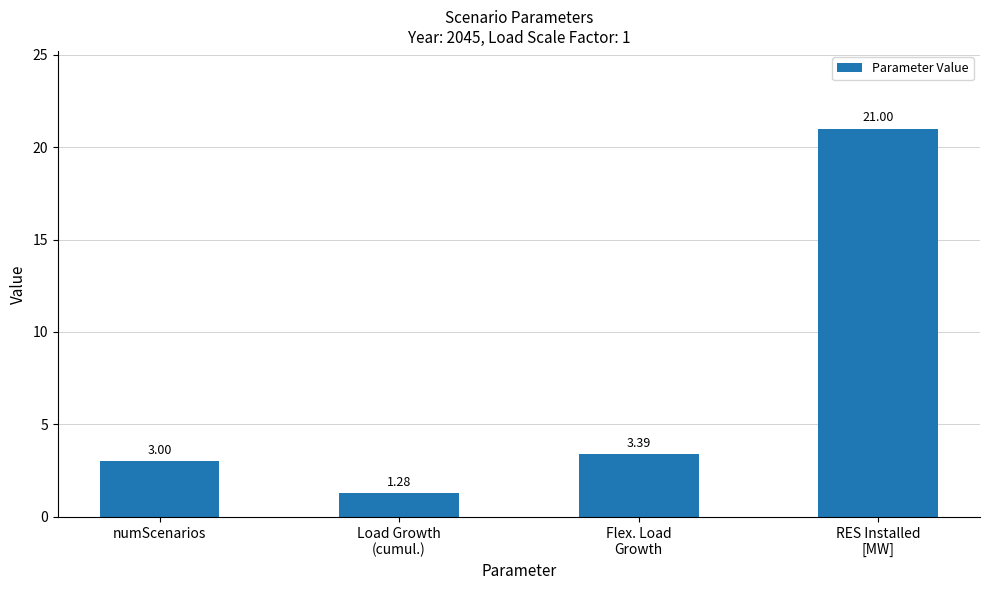

What is the average value?

7.2